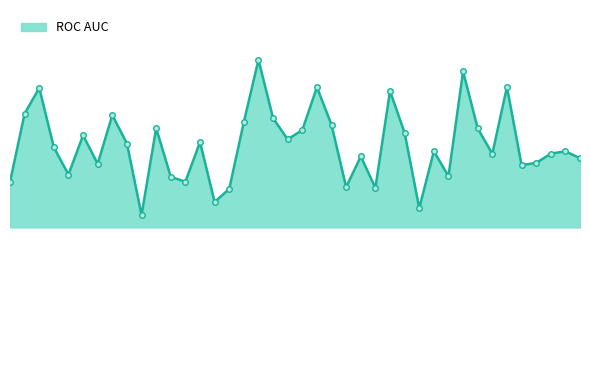

Does the chart have visible grid lines?

No